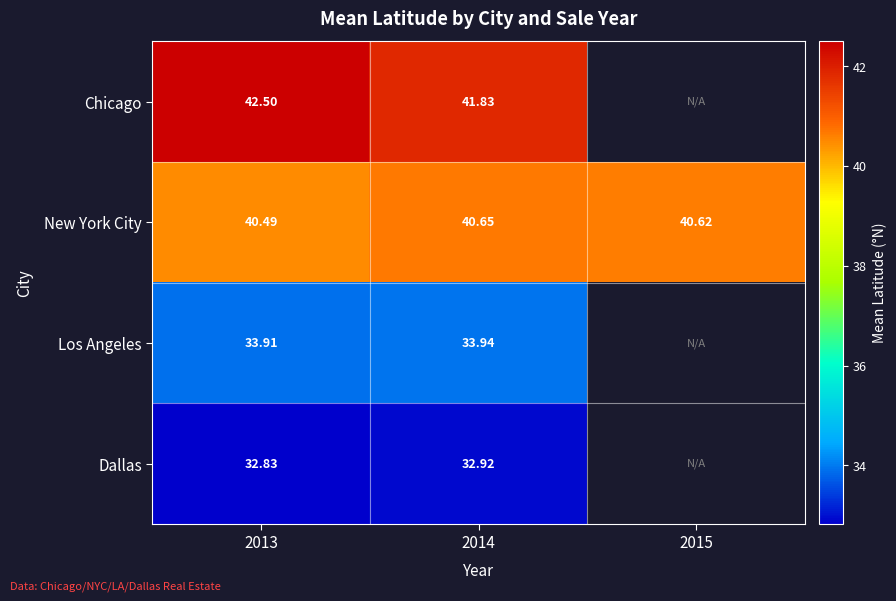

At which category is the sum across all series the highest?

2013